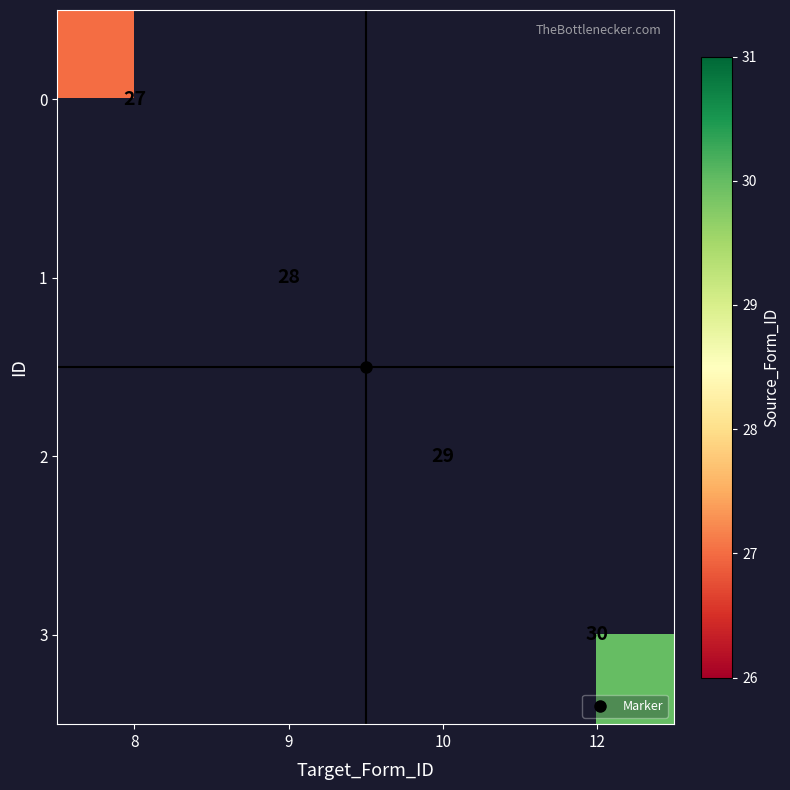

How many series are shown in this chart?

4